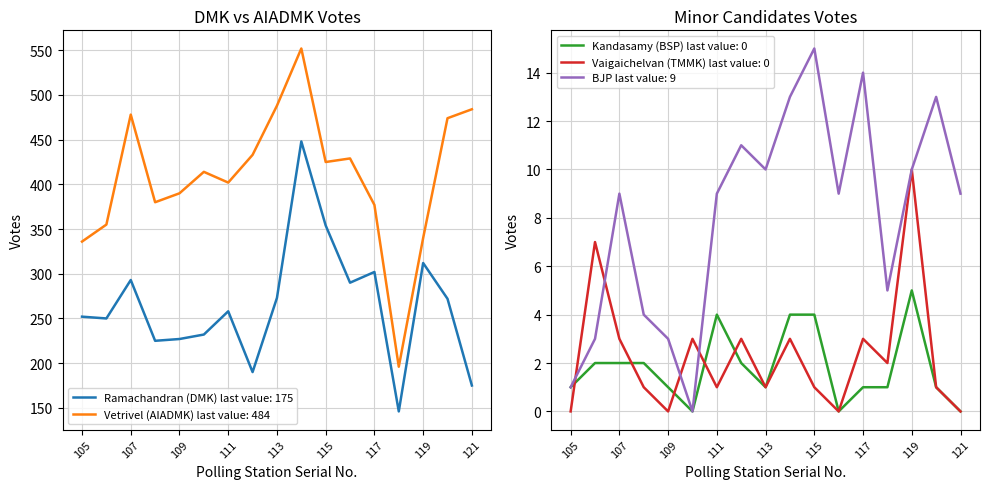

Reading right to left, what are all the values shown in this chart?

Ramachandran (DMK): 121=175	120=272	119=312	118=146	117=302	116=290	115=354	114=448	113=273	112=190	111=258	110=232	109=227	108=225	107=293	106=250	105=252
Vetrivel (AIADMK): 121=484	120=474	119=340	118=196	117=377	116=429	115=425	114=552	113=488	112=433	111=402	110=414	109=390	108=380	107=478	106=355	105=336
Kandasamy (BSP): 121=0	120=1	119=5	118=1	117=1	116=0	115=4	114=4	113=1	112=2	111=4	110=0	109=1	108=2	107=2	106=2	105=1
Vaigaichelvan (TMMK): 121=0	120=1	119=10	118=2	117=3	116=0	115=1	114=3	113=1	112=3	111=1	110=3	109=0	108=1	107=3	106=7	105=0
BJP: 121=9	120=13	119=10	118=5	117=14	116=9	115=15	114=13	113=10	112=11	111=9	110=0	109=3	108=4	107=9	106=3	105=1